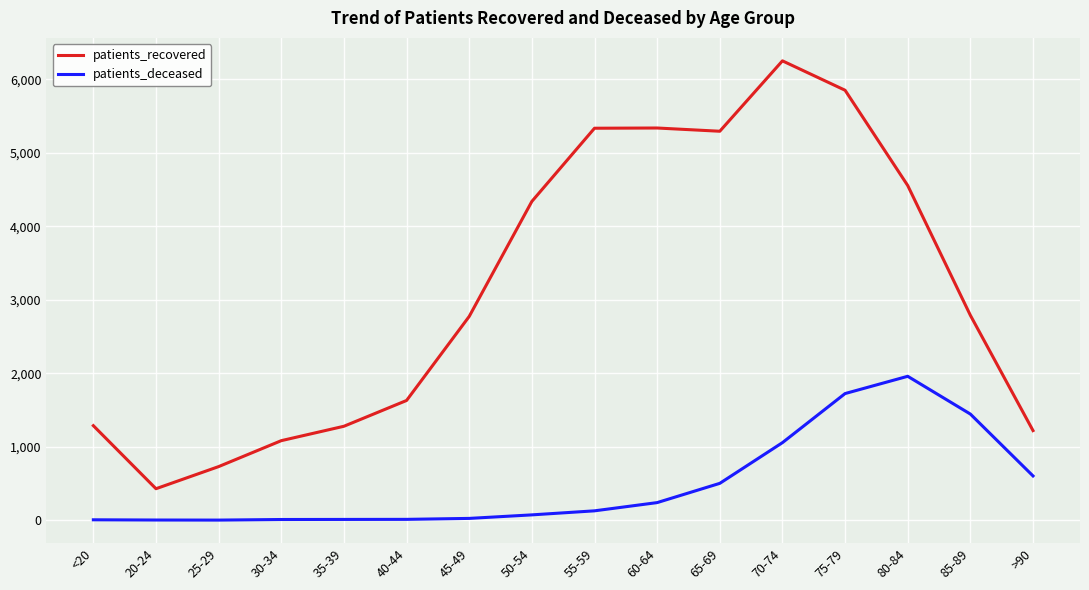

Which series has the largest total across all categories?

patients_recovered